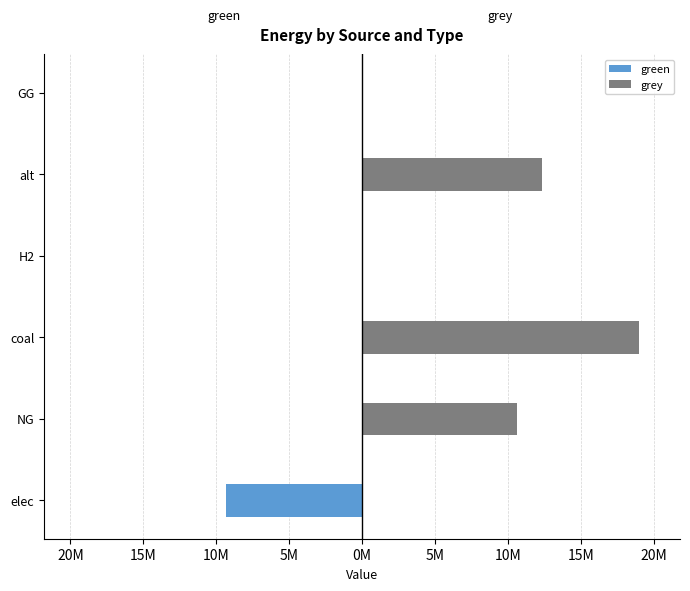

What is the value of the grey bar at the 2nd from the left?

10653863.3